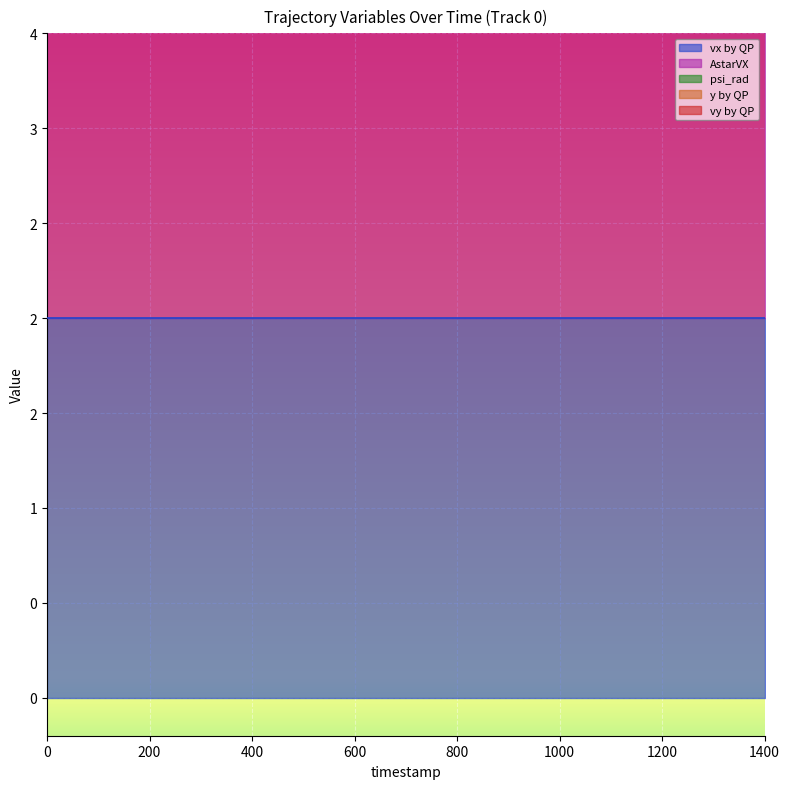

True or false: vy by QP has more than 0 interior local peaks.

False